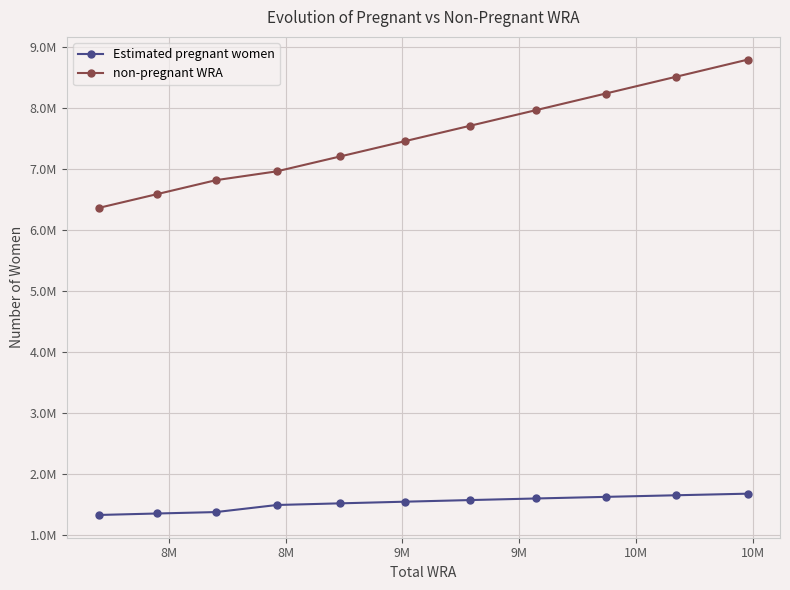

What is the label of the 4th point from the left?

9M